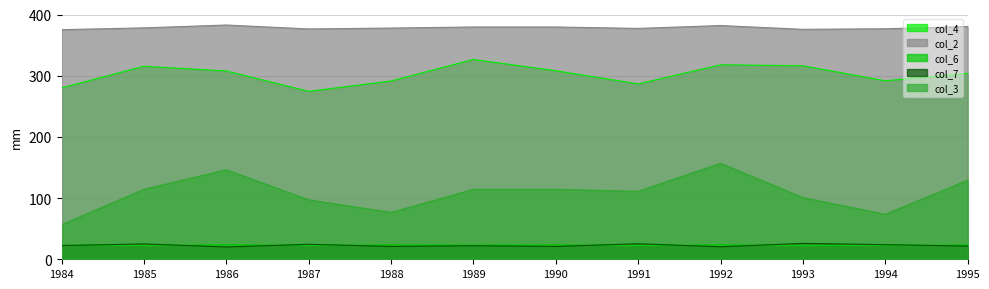

The col_6 series shows 23.2 at 1984. True or false?

True